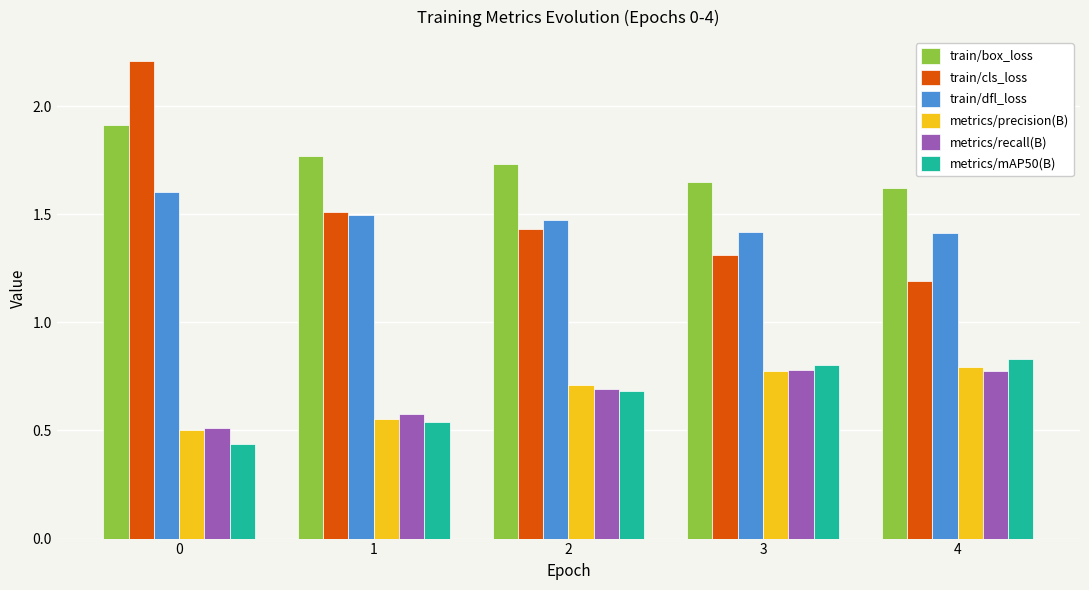

What is the maximum value for train/box_loss?

1.9